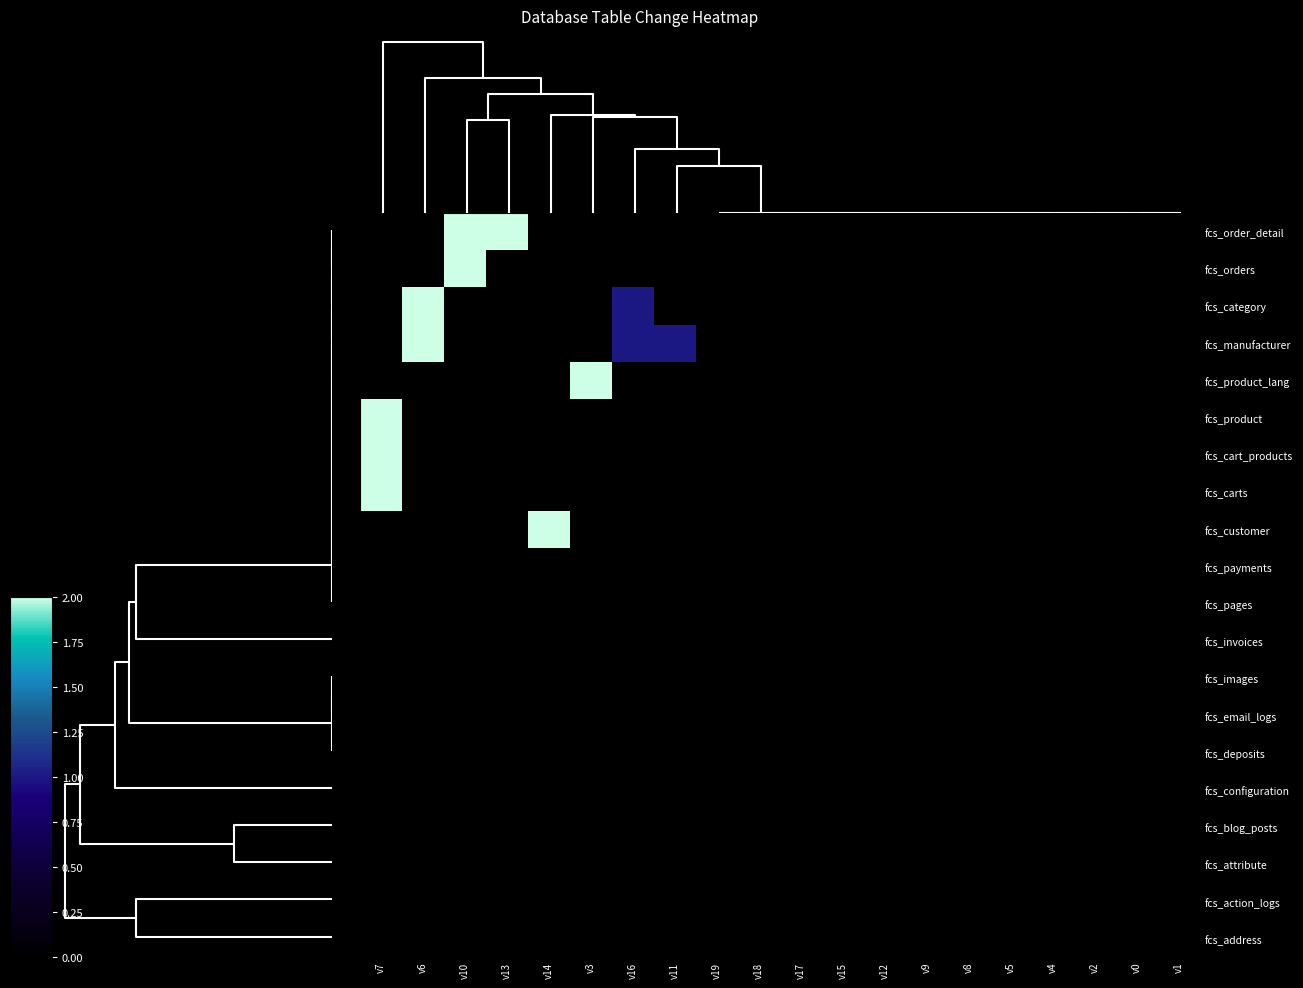

At which category is the sum across all series the highest?

v7